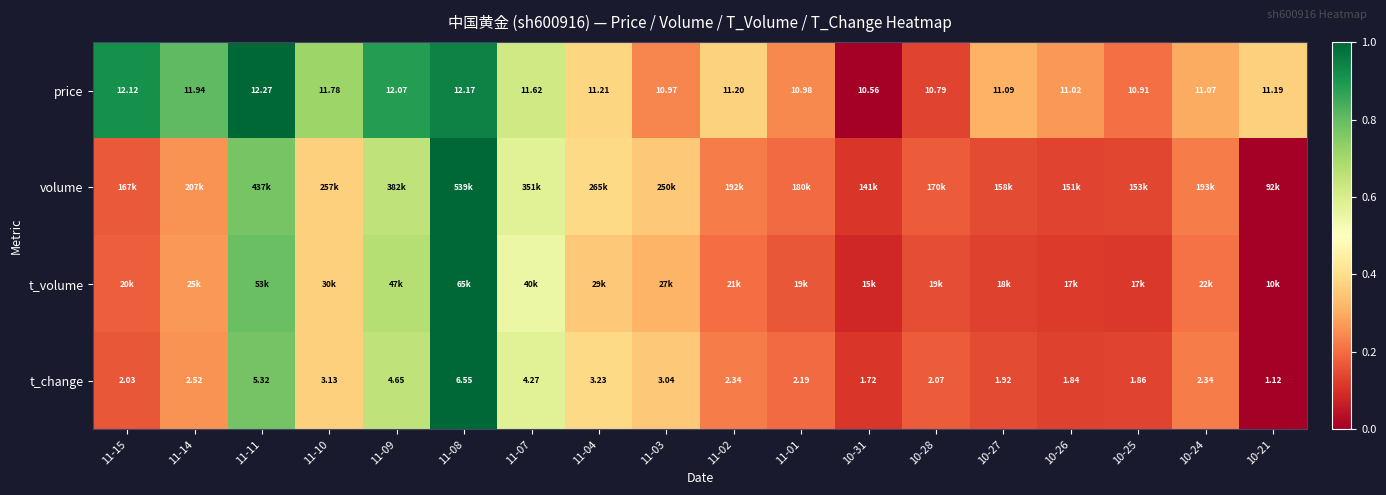

At which category is the sum across all series the highest?

11-08